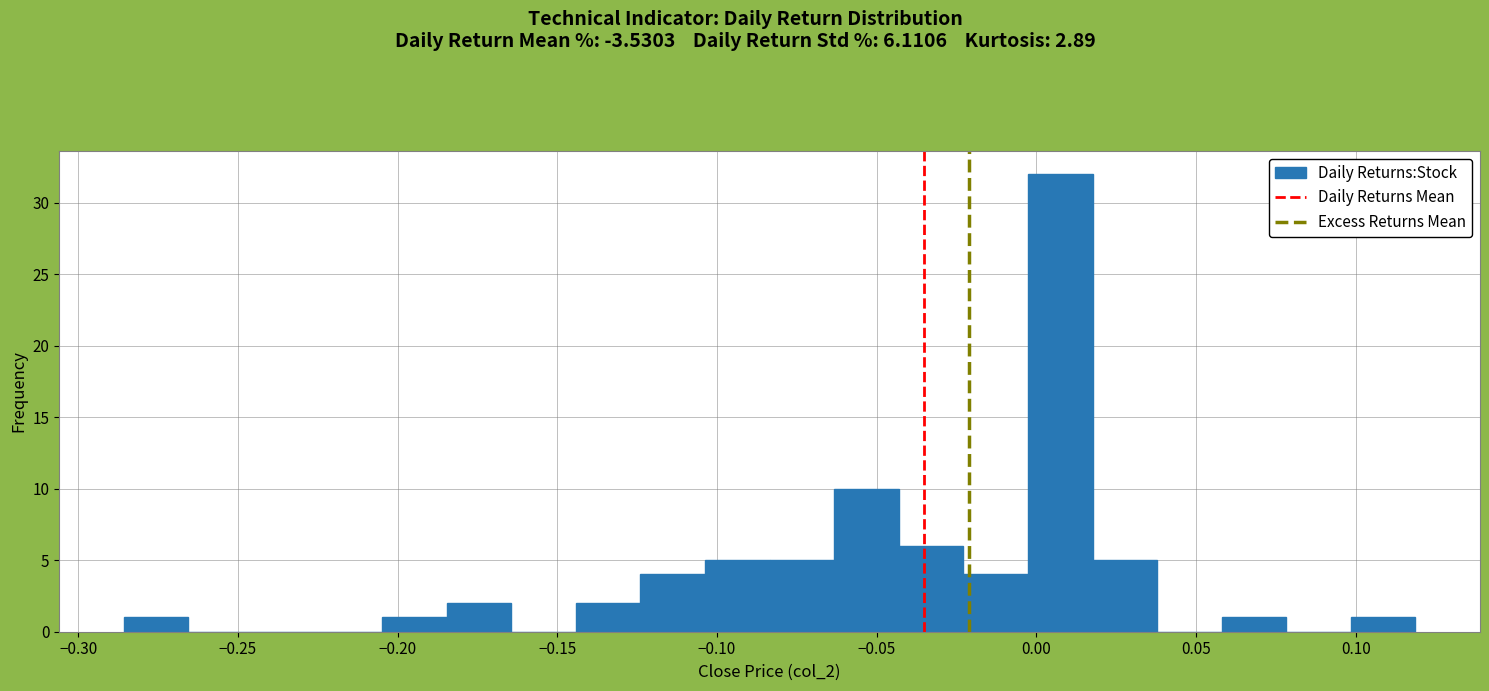

Reading left to right, transcribe this chart: for each bar, give the range it covers on the x-axis and its height. Neither the bar edges nor the heights are printed on the chart, so give them approximately, as read against the axes.

-0.285 to -0.265: 1
-0.265 to -0.245: 0
-0.245 to -0.225: 0
-0.225 to -0.205: 0
-0.205 to -0.185: 1
-0.185 to -0.165: 2
-0.165 to -0.145: 0
-0.145 to -0.125: 2
-0.125 to -0.105: 4
-0.105 to -0.085: 5
-0.085 to -0.065: 5
-0.065 to -0.045: 10
-0.045 to -0.025: 6
-0.025 to -0.005: 4
-0.005 to 0.020: 32
0.020 to 0.040: 5
0.040 to 0.060: 0
0.060 to 0.080: 1
0.080 to 0.100: 0
0.100 to 0.120: 1